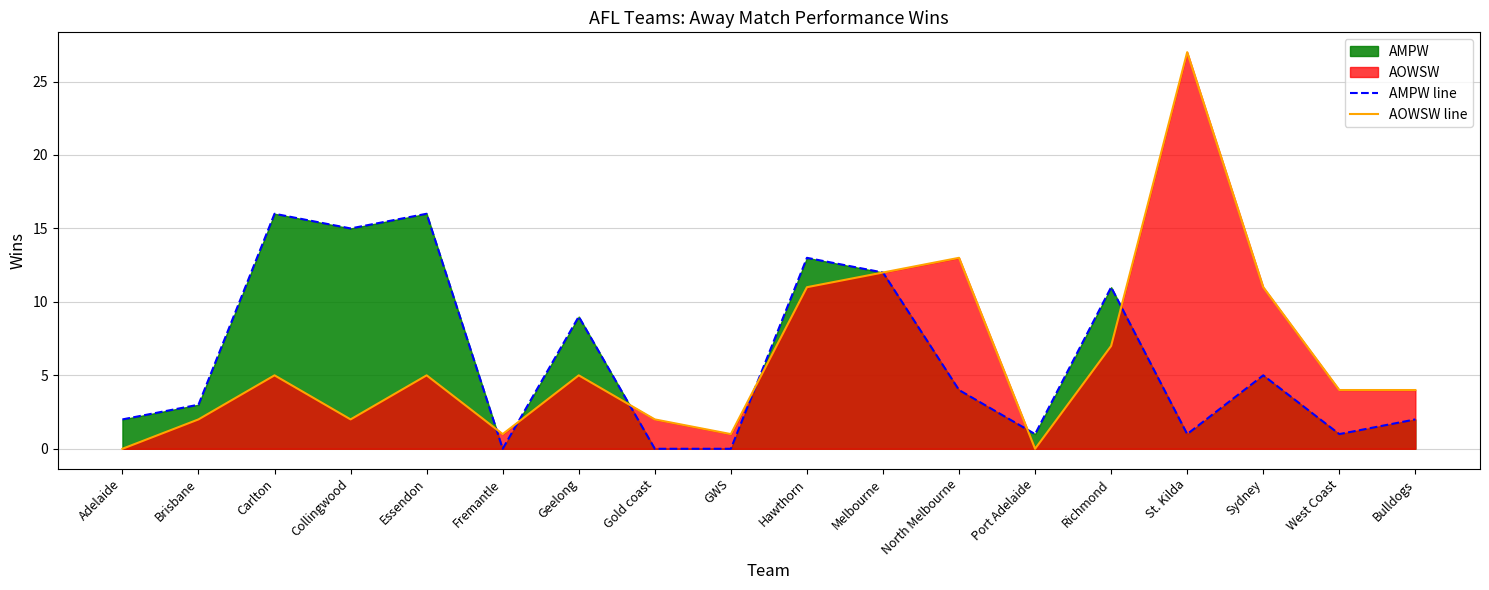

Count the number of data series in this chart.

2